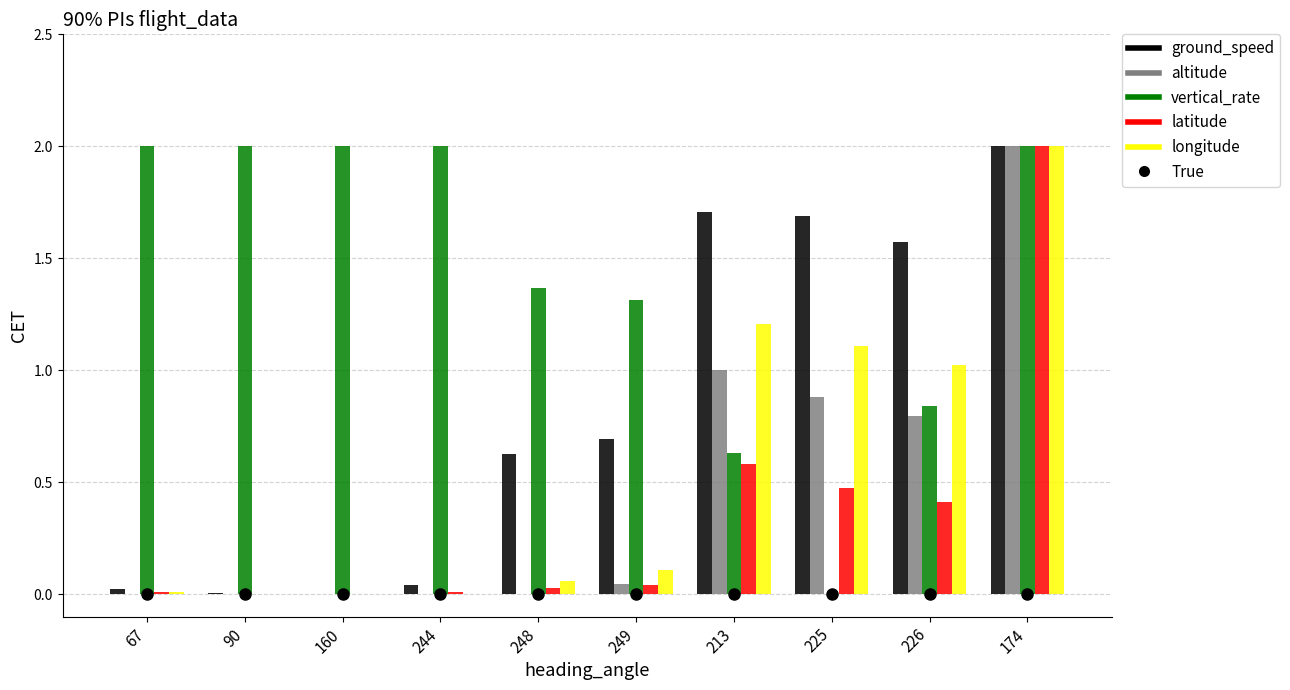

Are the bars grouped side by side (vs. stacked)?

Yes